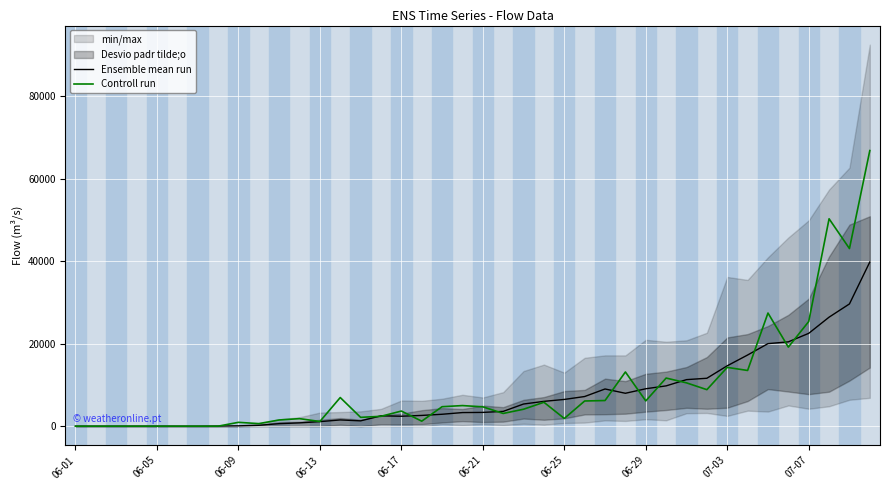

Is the value of Controll run at 07-07 greater than the value of Ensemble mean run at 06-29?

Yes